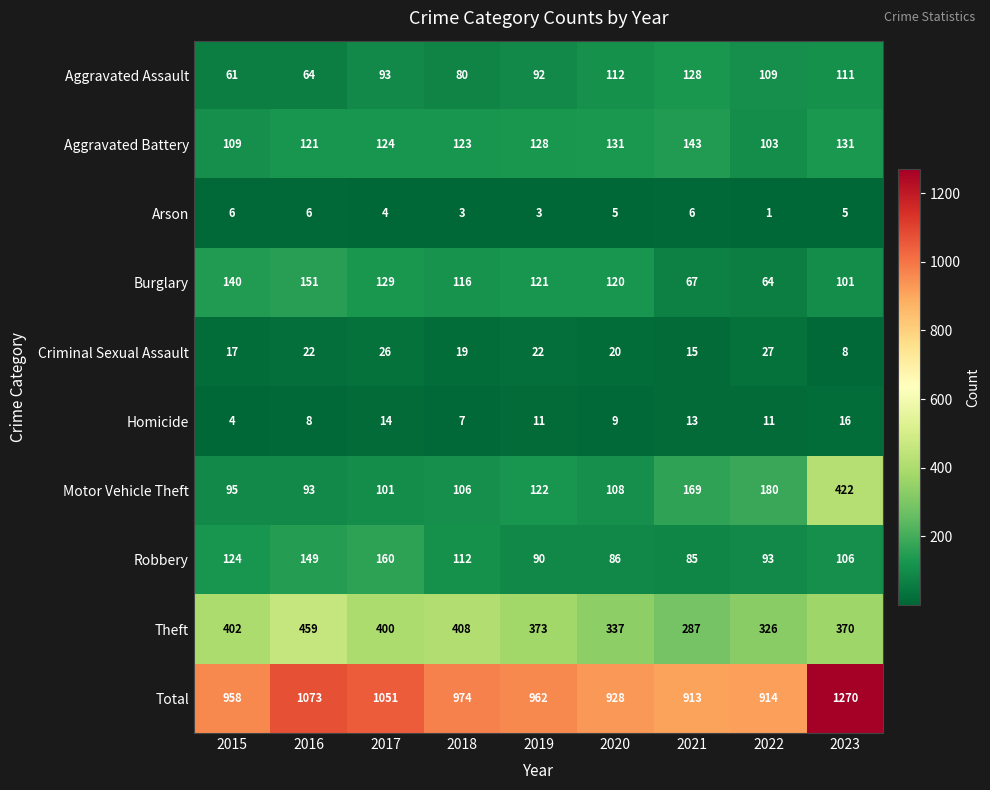

What is the difference between the highest and lowest values at 2015?

954